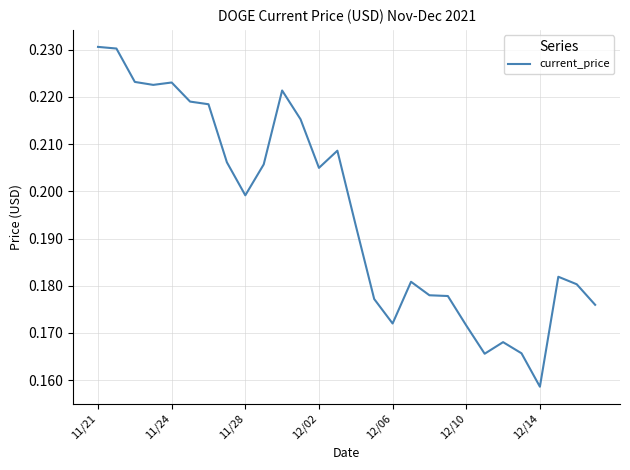

How many points are higher than both their immediate neighbors (excluding endpoints)?

6